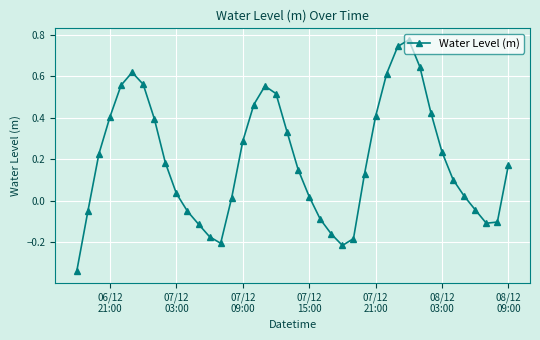

What is the difference between the maximum and second lowest values?

1.0